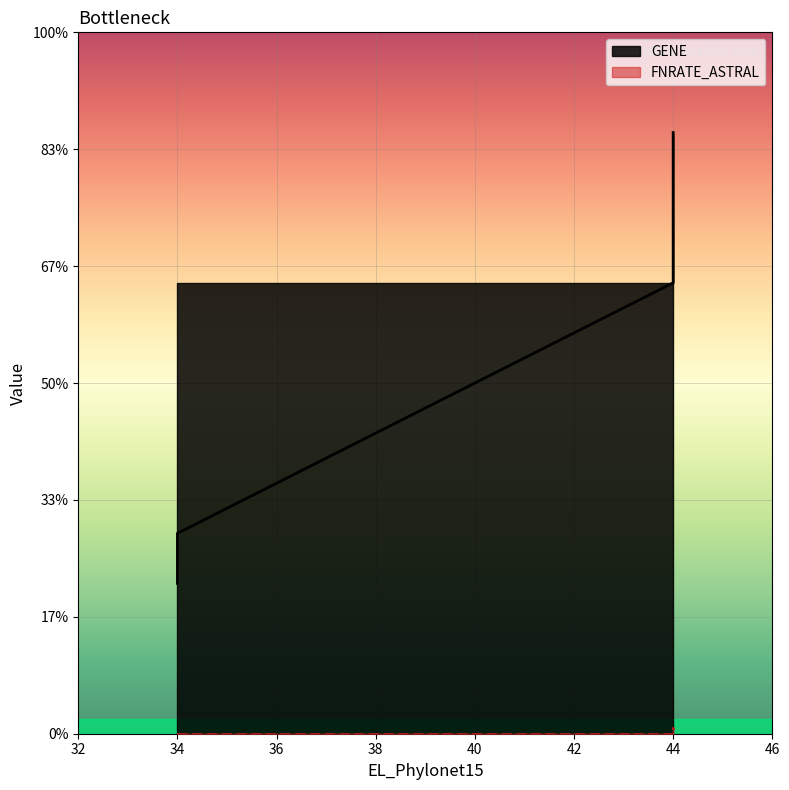

True or false: FNRATE_ASTRAL and GENE cross at least once.

False